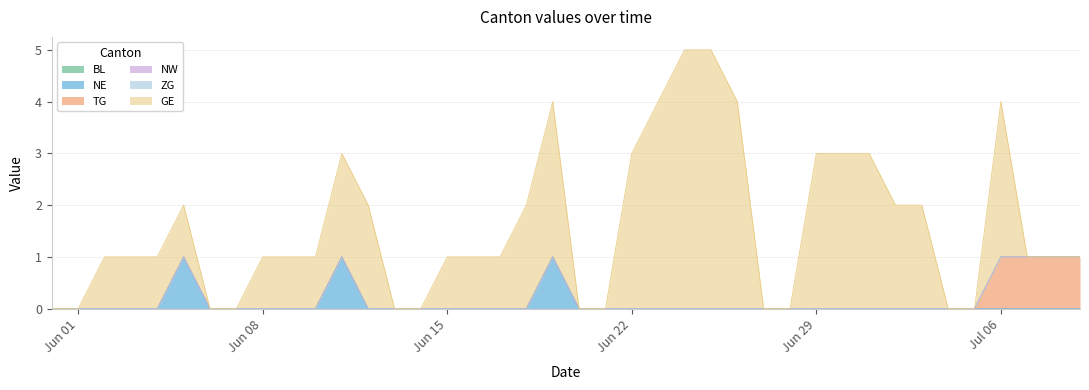

Reading left to right, extract all data points from this chart.

BL: 0	0	0	0	0	0	0	0	0	0	0	0	0	0	0	0	0	0	0	0	0	0	0	0	0	0	0	0	0	0	0	0	0	0	0	0	0	0	0	0
NE: 0	0	0	0	0	1	0	0	0	0	0	1	0	0	0	0	0	0	0	1	0	0	0	0	0	0	0	0	0	0	0	0	0	0	0	0	0	0	0	0
TG: 0	0	0	0	0	0	0	0	0	0	0	0	0	0	0	0	0	0	0	0	0	0	0	0	0	0	0	0	0	0	0	0	0	0	0	0	1	1	1	1
NW: 0	0	0	0	0	0	0	0	0	0	0	0	0	0	0	0	0	0	0	0	0	0	0	0	0	0	0	0	0	0	0	0	0	0	0	0	0	0	0	0
ZG: 0	0	0	0	0	0	0	0	0	0	0	0	0	0	0	0	0	0	0	0	0	0	0	0	0	0	0	0	0	0	0	0	0	0	0	0	0	0	0	0
GE: 0	0	1	1	1	1	0	0	1	1	1	2	2	0	0	1	1	1	2	3	0	0	3	4	5	5	4	0	0	3	3	3	2	2	0	0	3	0	0	0